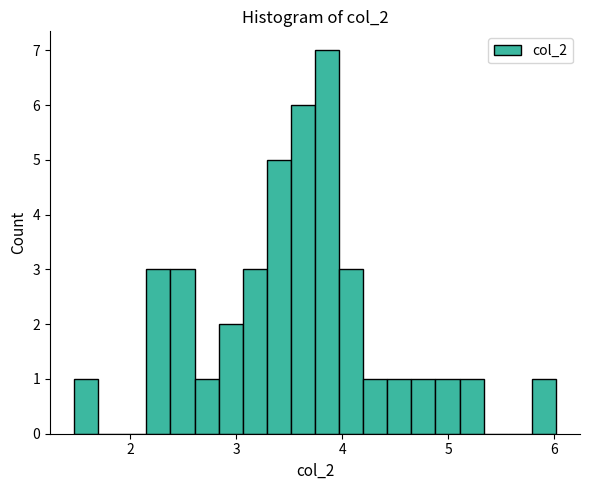

Around what value on the x-axis is the tallest bar? Give the approximate position of its centre, as read against the axis.

3.9